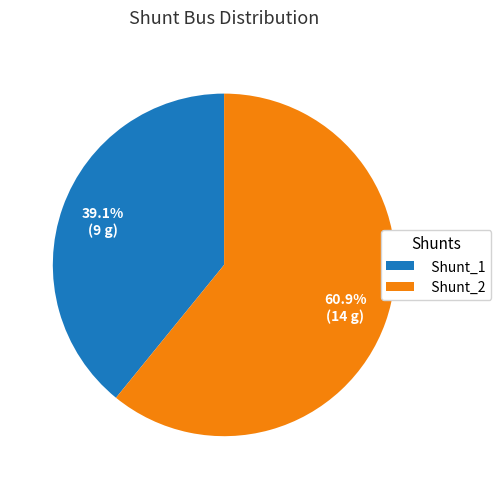

Does Shunt_1 represent more than half of the total?

No